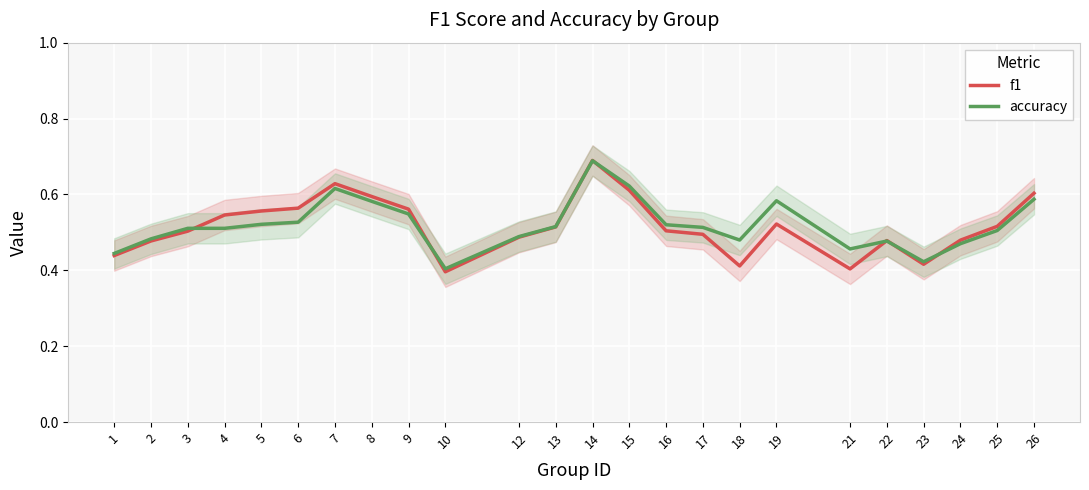

True or false: accuracy and f1 intersect in this chart.

True